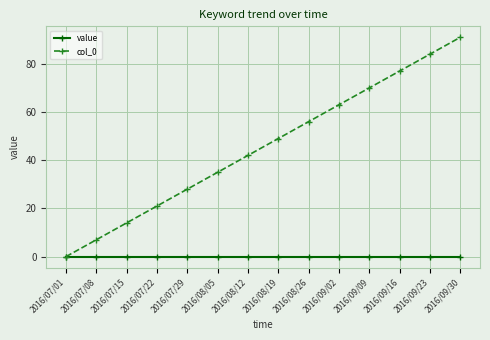

What is the difference between the second highest and minimum values in the col_0 series?

84